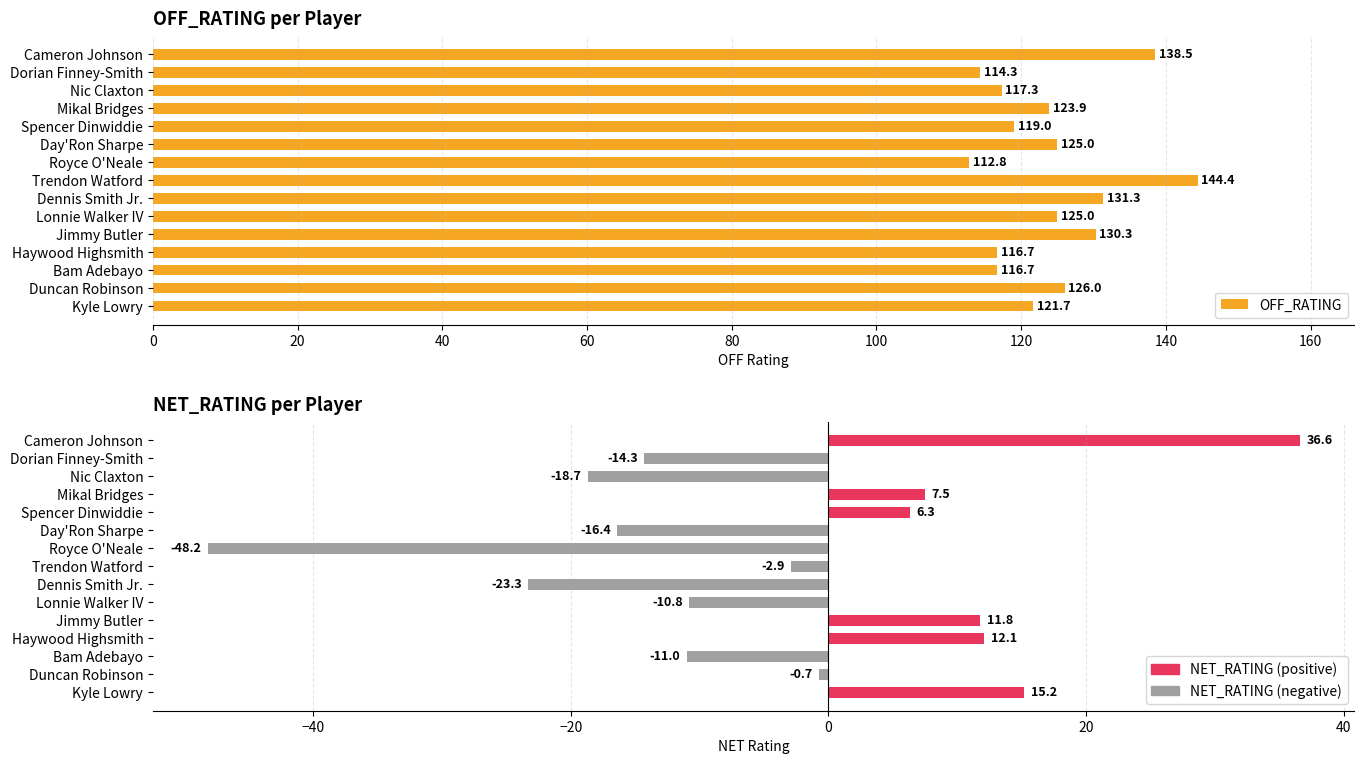

Are the bars horizontal?

Yes